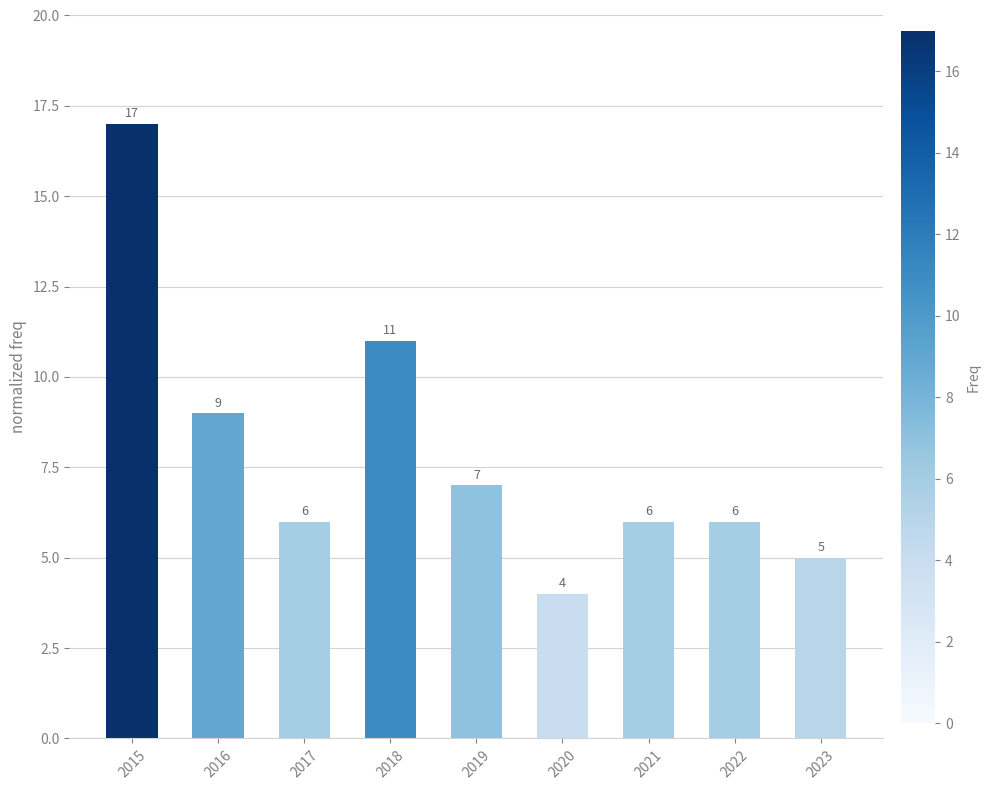

How many distinct data groups are displayed?

1